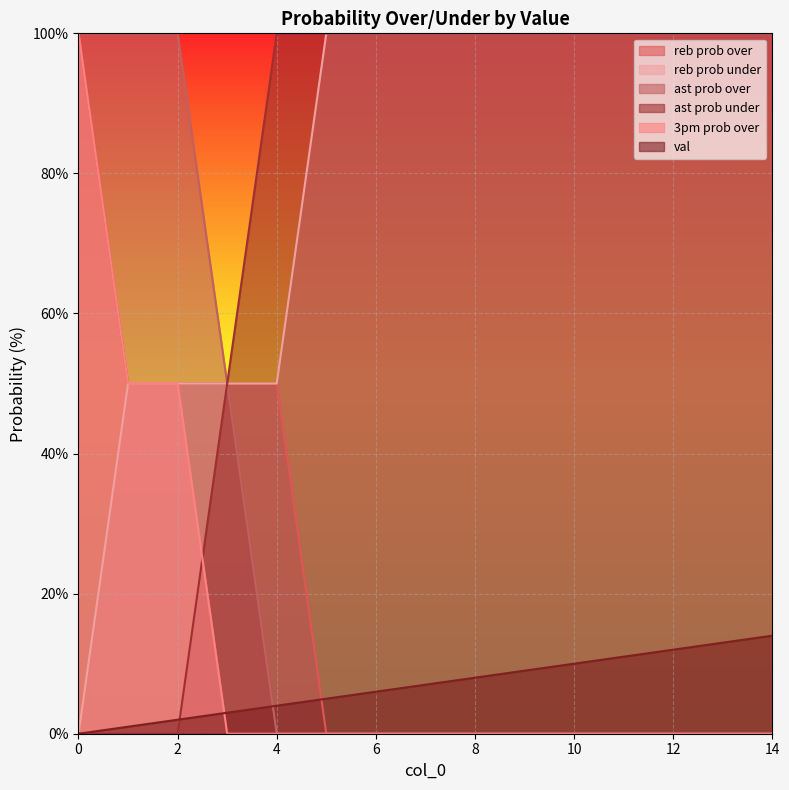

What is the average value of the ast prob under series?

77